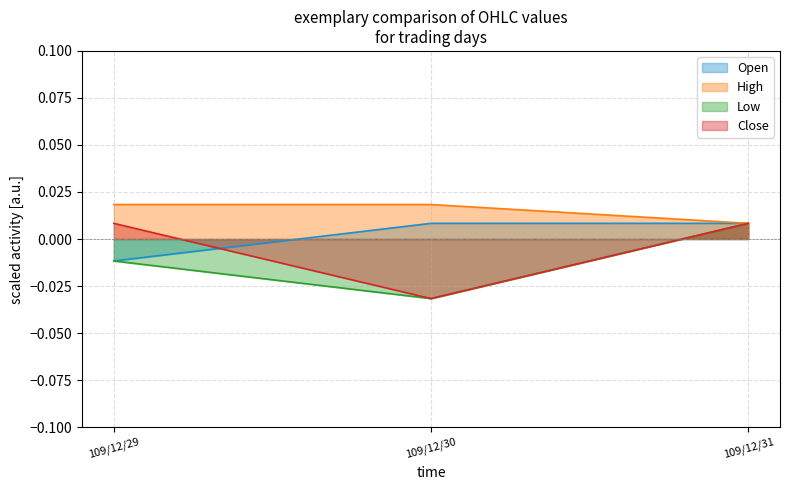

Which series has the largest total across all categories?

High